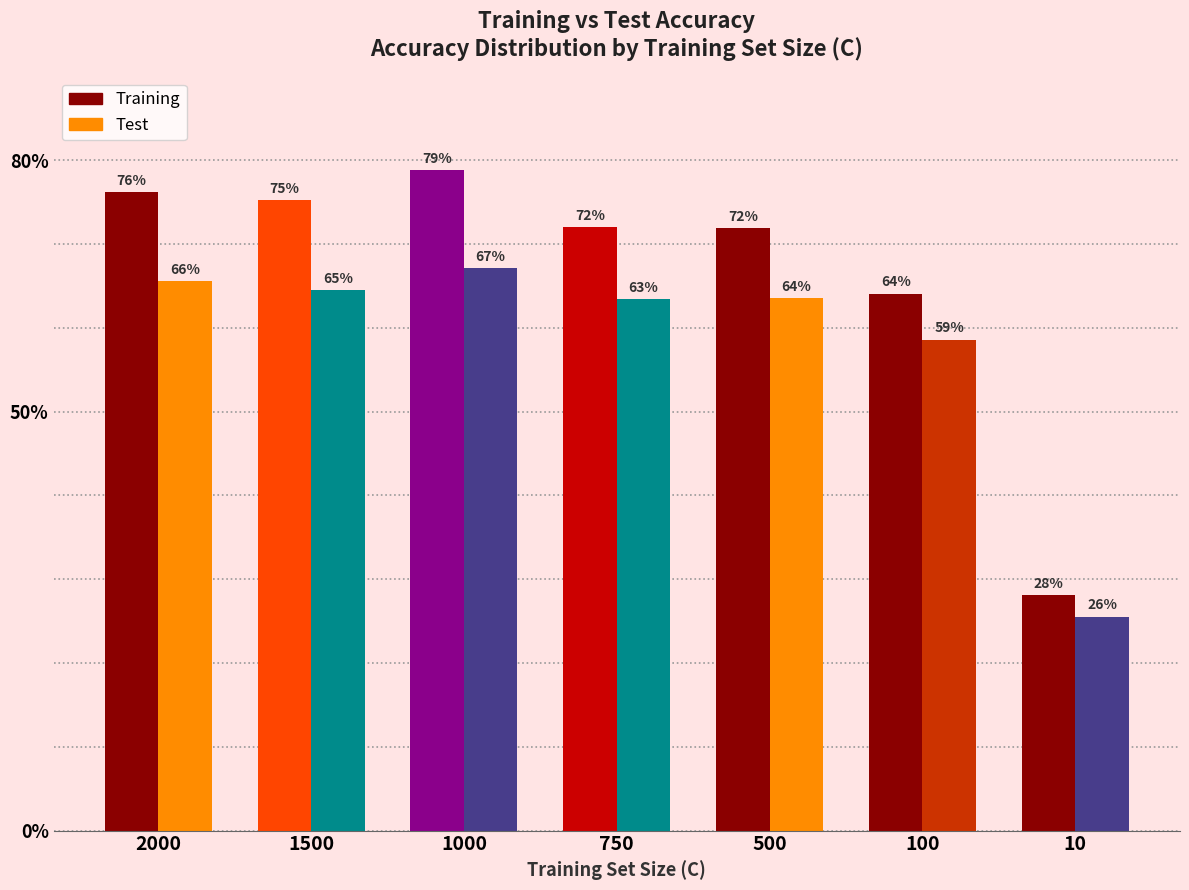

Are the bars horizontal?

No